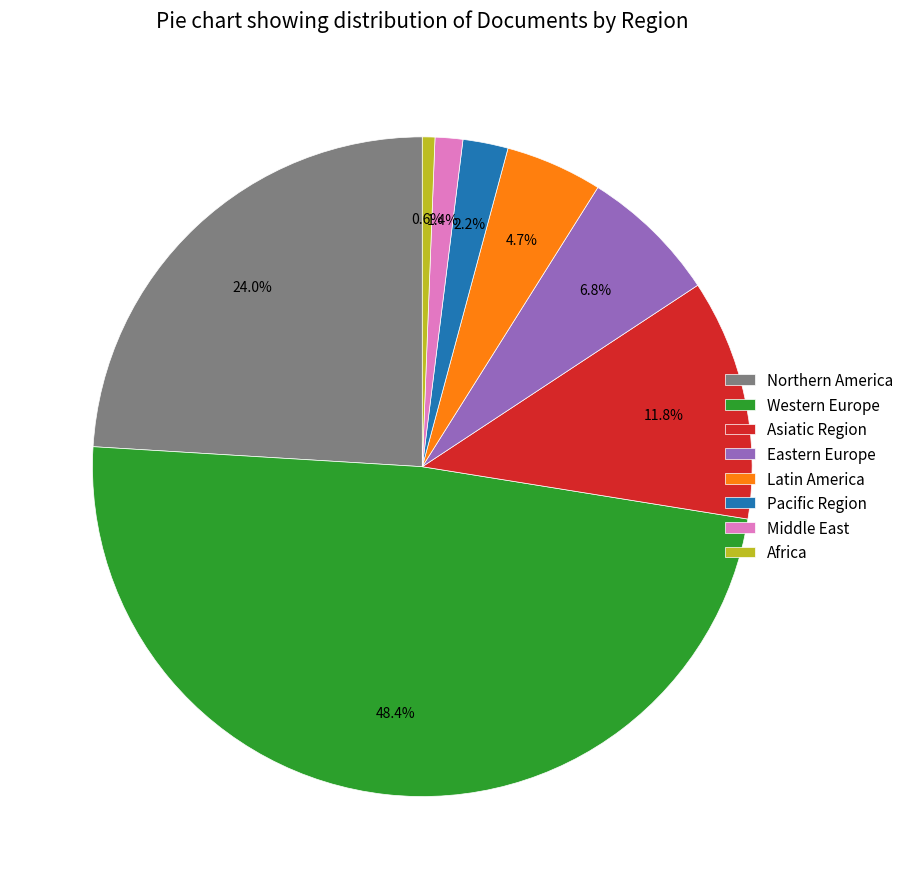

What is the ratio of the value at Pacific Region to the value at Latin America?

0.5